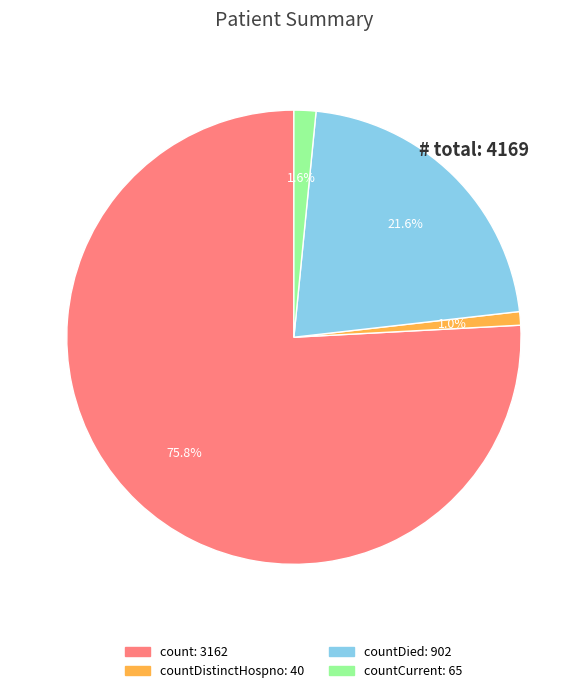

How many segments does this pie chart have?

4